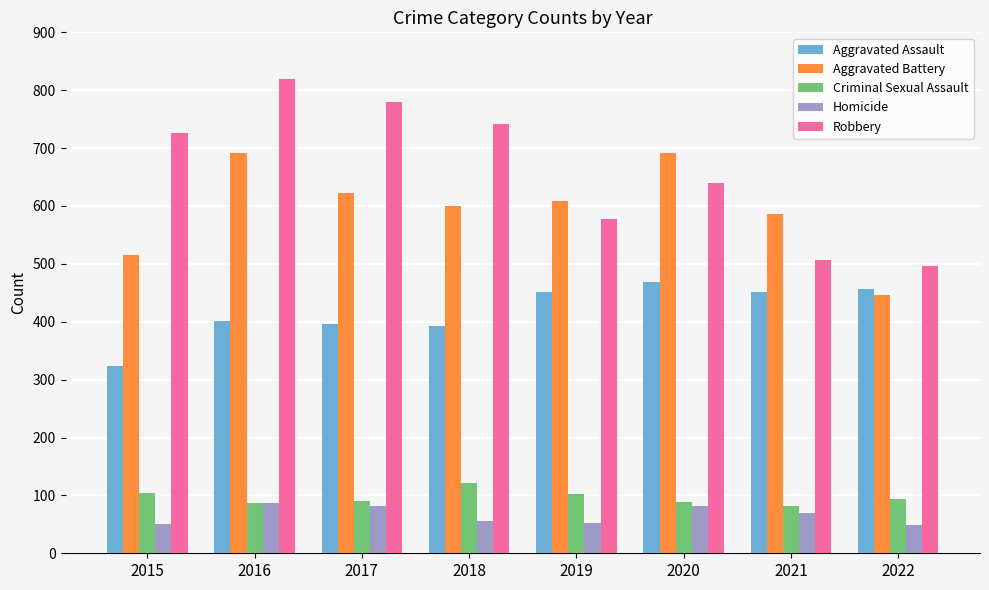

What is the total value across all series at 2020?

1968